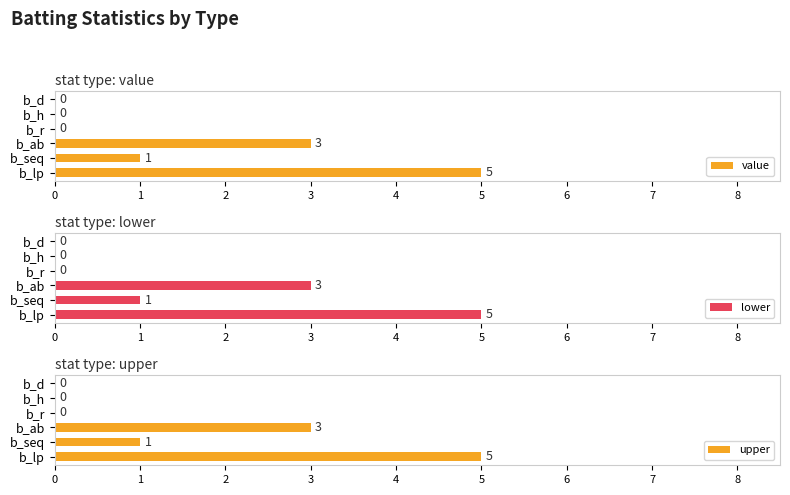

Reading left to right, transcribe all the data shown in this chart.

value: 5	1	3	0	0	0
lower: 5	1	3	0	0	0
upper: 5	1	3	0	0	0